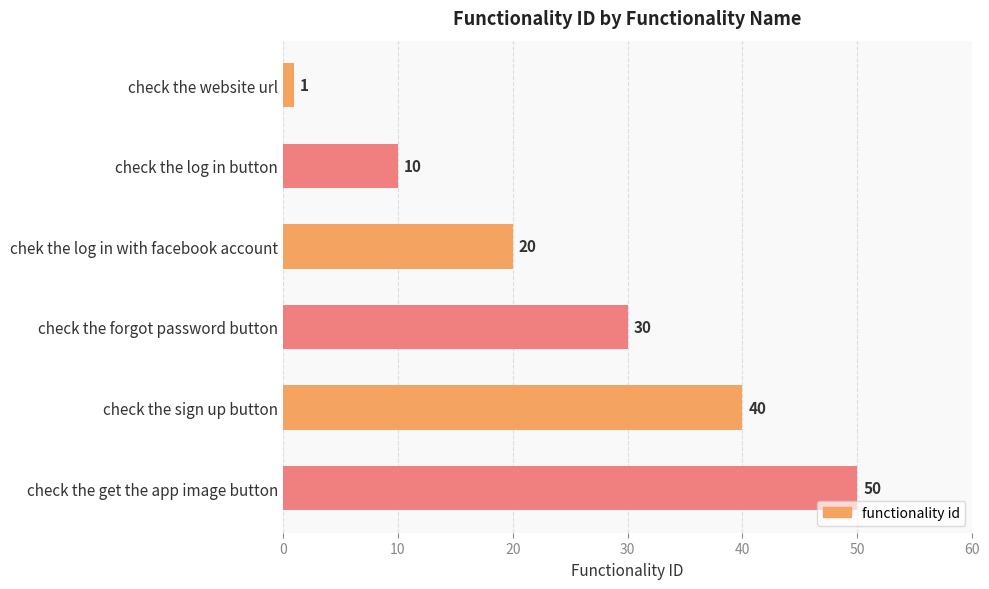

At which label is the value closest to 25?

chek the log in with facebook account